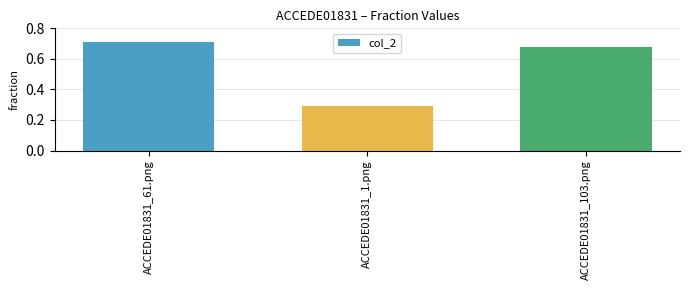

Is it true that the value at ACCEDE01831_1.png is 0.5?

False